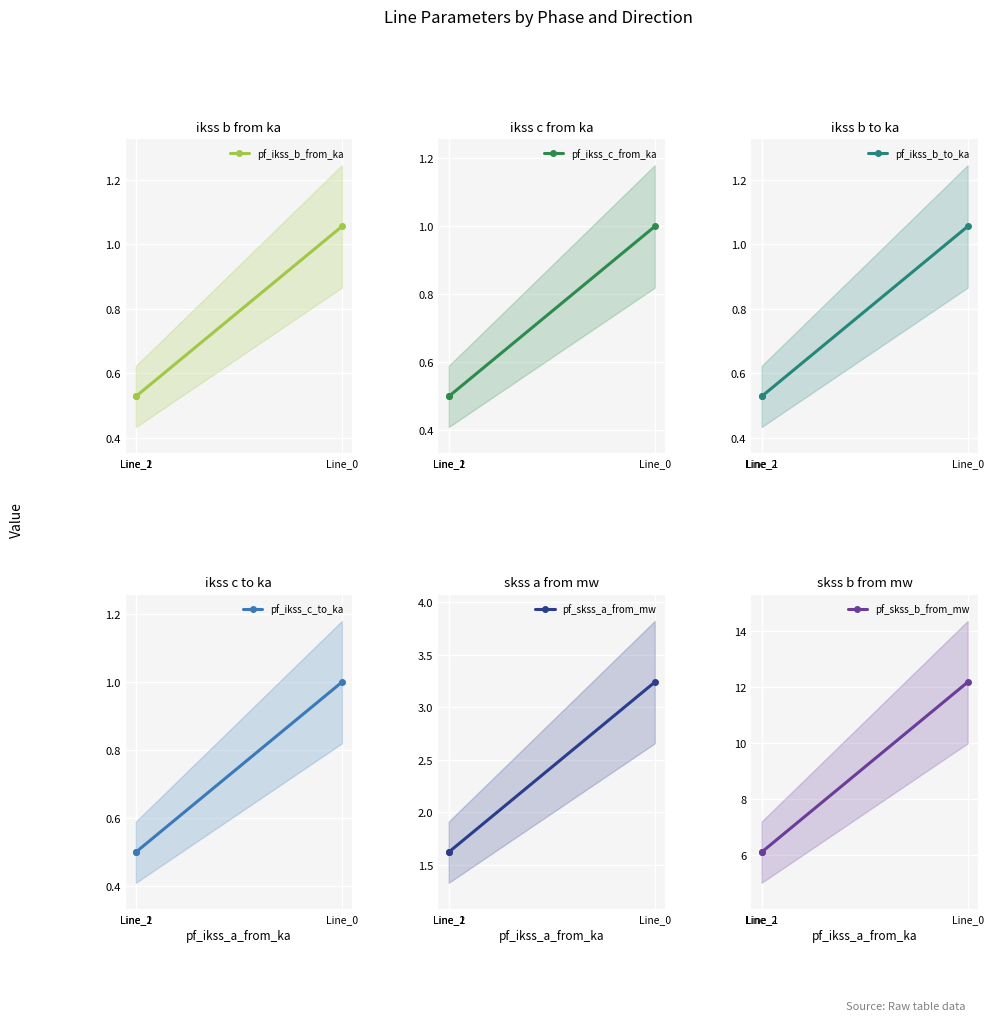

What is the maximum value for pf_ikss_c_from_ka?

1.0